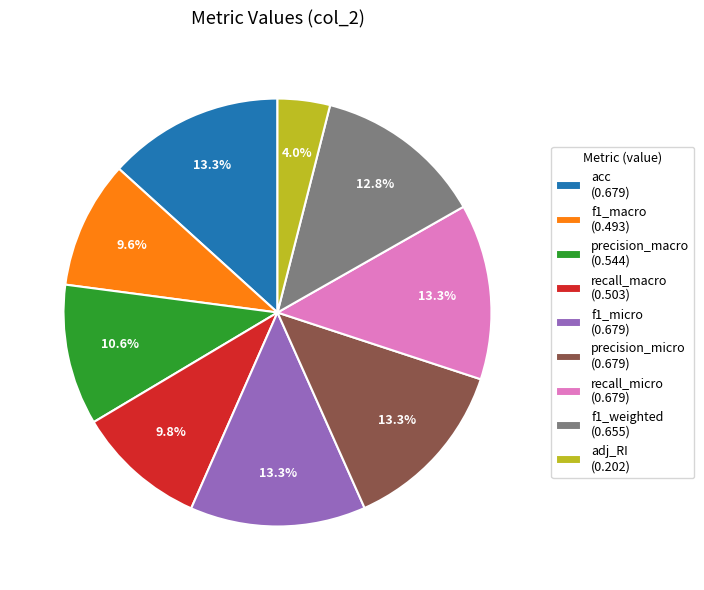

What is the smallest slice in the pie chart?

adj_RI